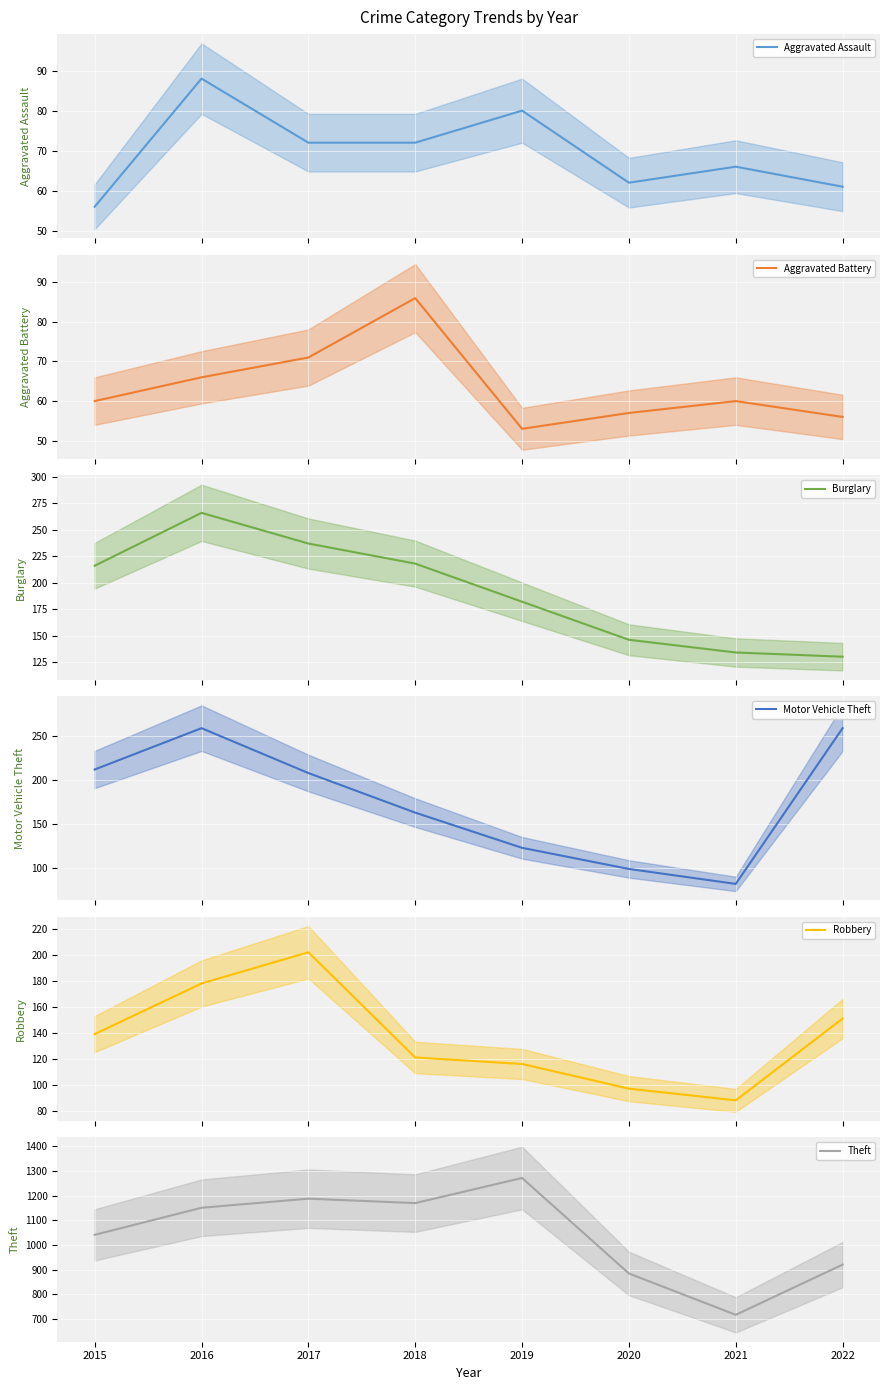

True or false: Burglary and Theft intersect in this chart.

False